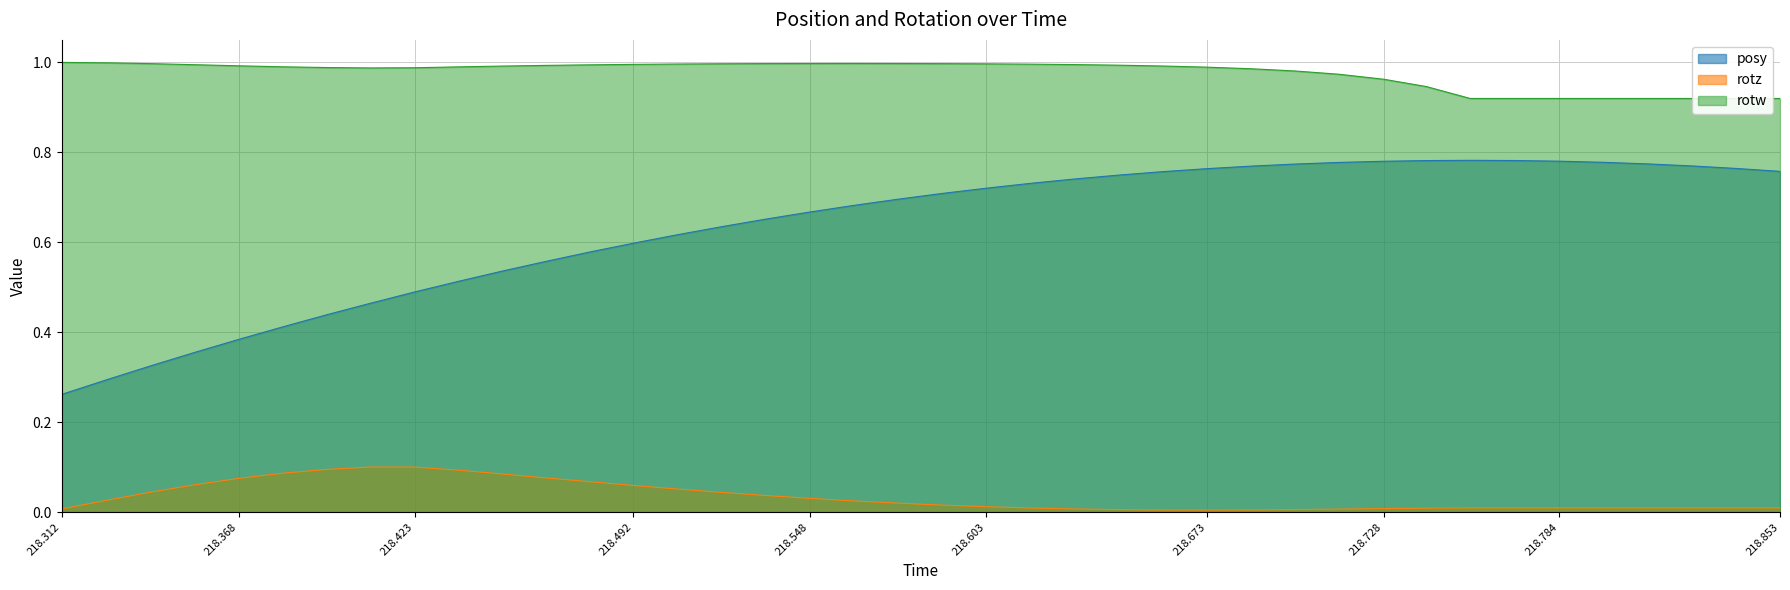

The value of rotz at 218.784 is 0.0. True or false?

True